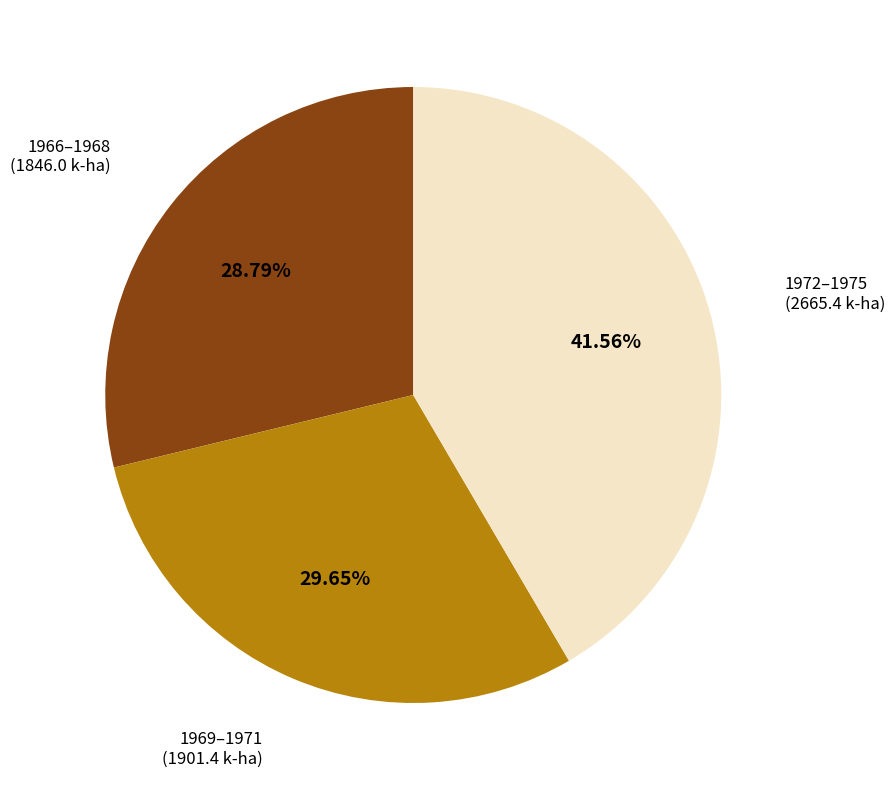

How many segments does this pie chart have?

3